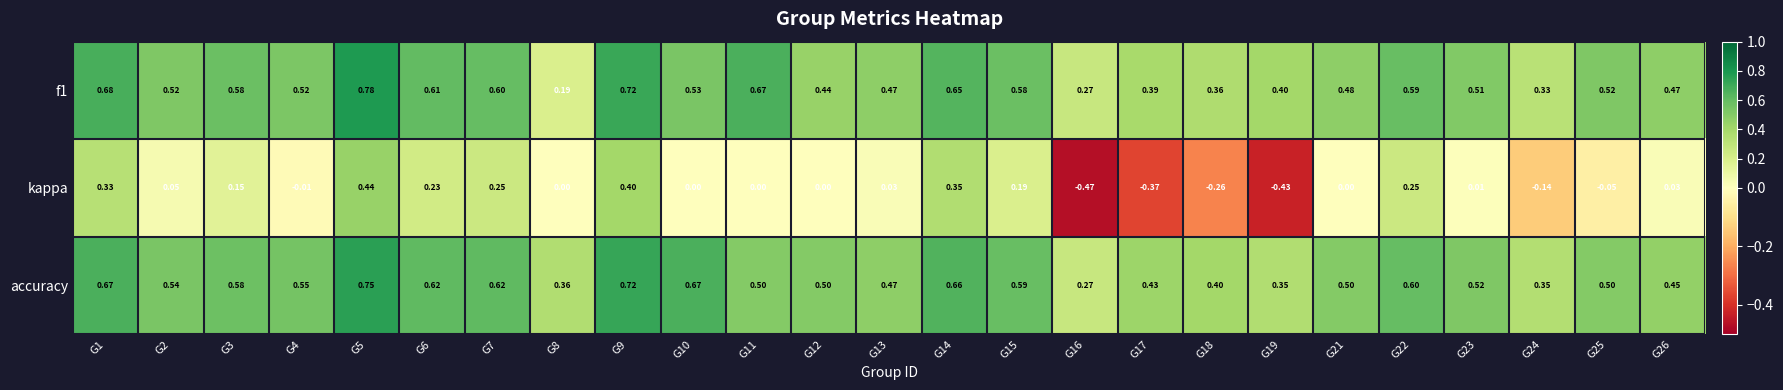

Which series has the largest total across all categories?

accuracy